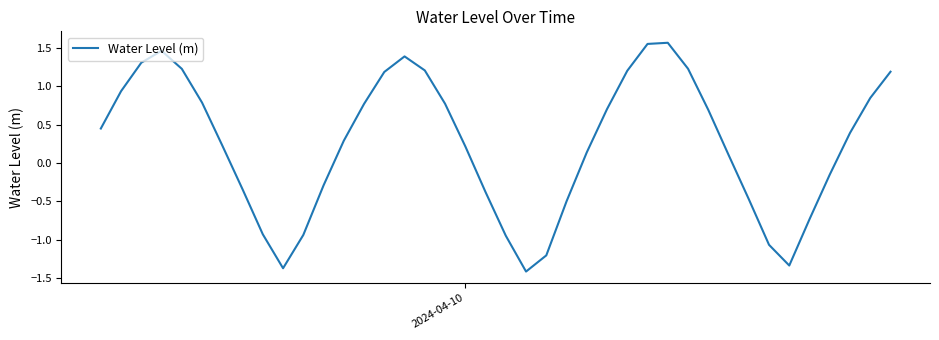

What is the difference between the maximum and minimum values?

3.0